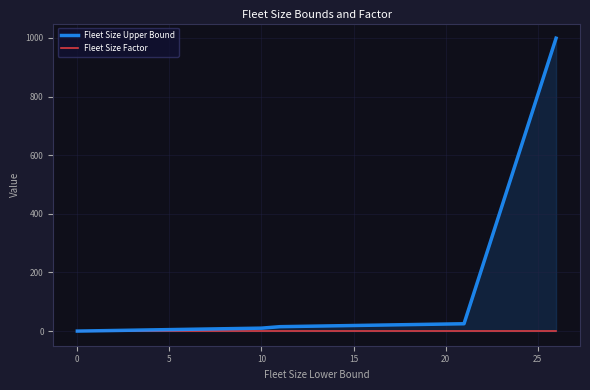

Rank the series by their maximum value, from lowest to highest.

Fleet Size Factor, Fleet Size Upper Bound